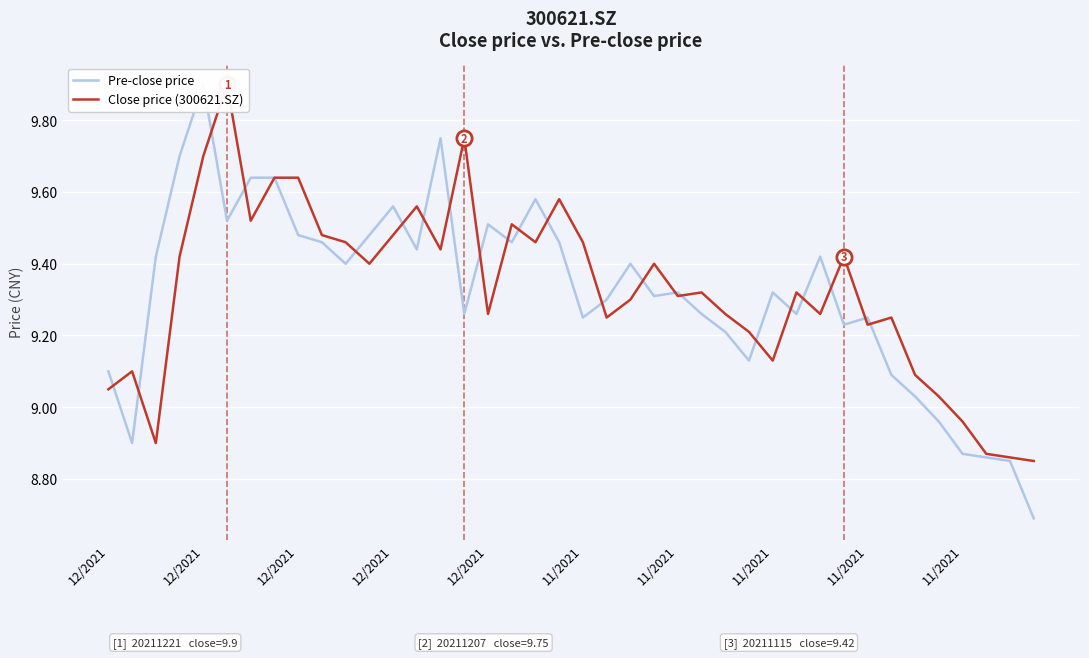

Which series has the largest total across all categories?

Close price (300621.SZ)